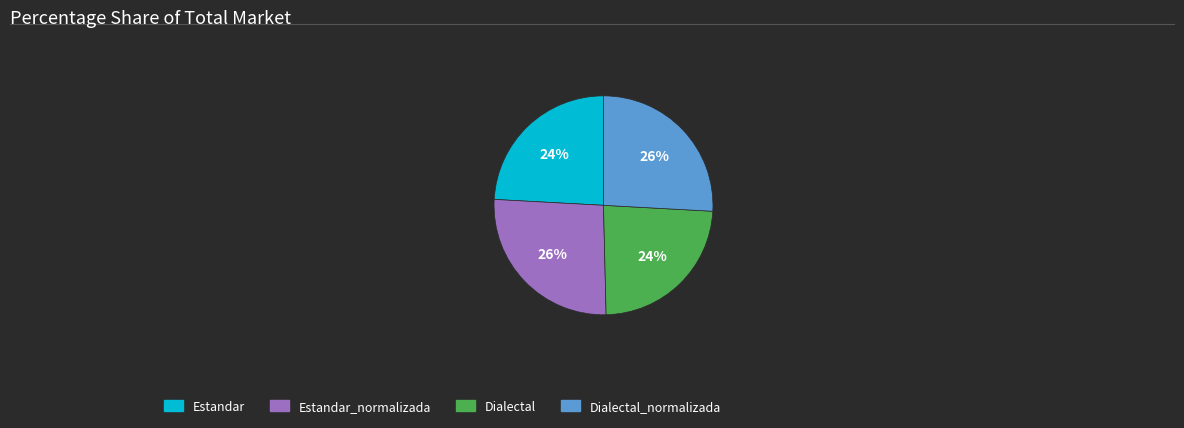

To the nearest percent, what is the combined percentage of Estandar_normalizada and Estandar?

50%